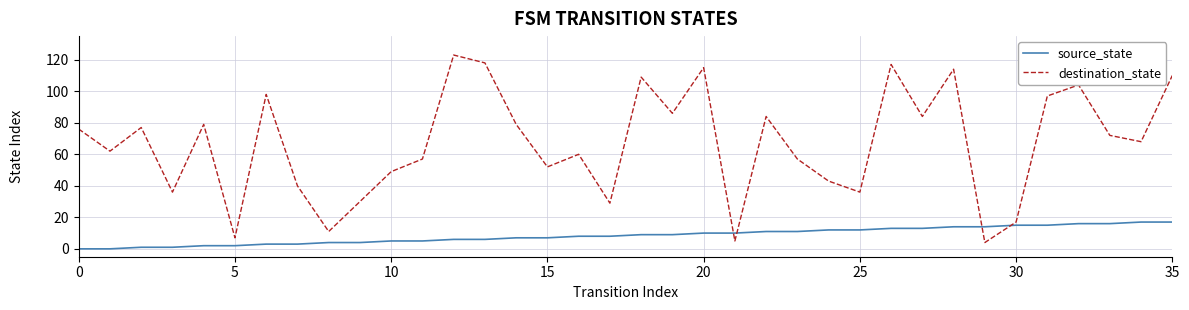

Count the number of categories in the chart.

36